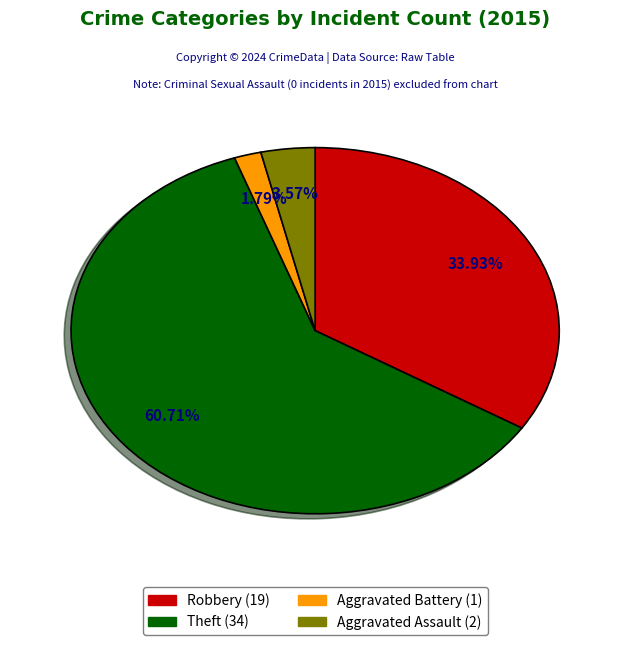

Is there any slice that represents more than half of the pie?

Yes